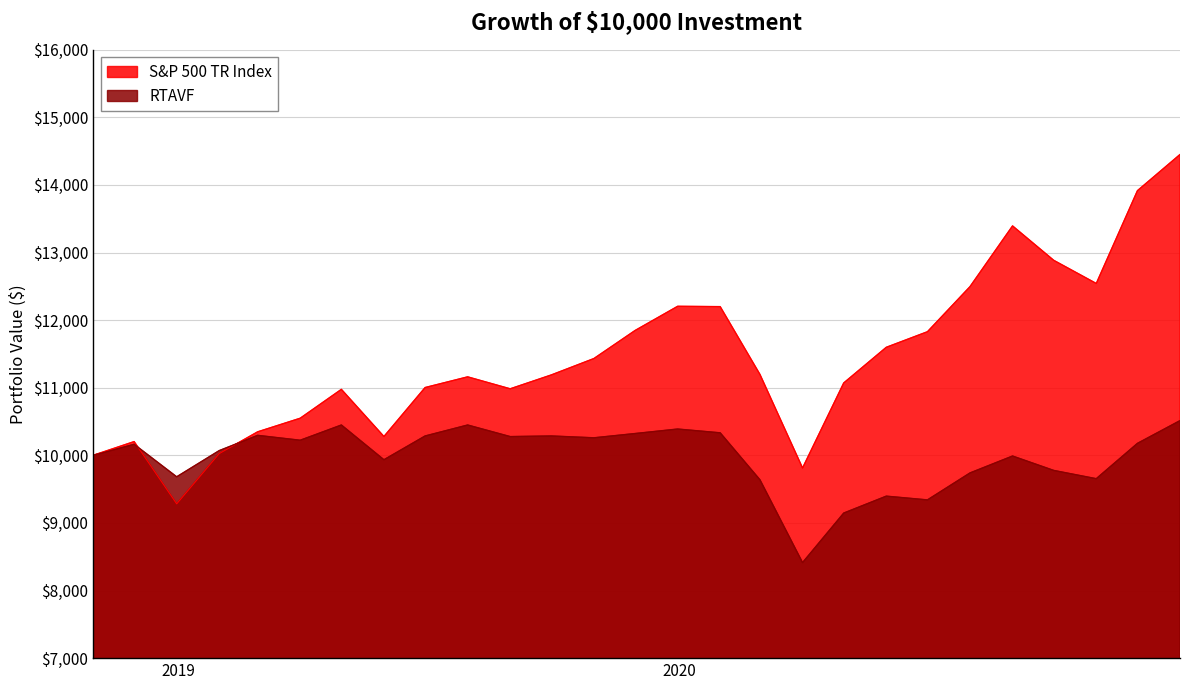

How many values in the RTAVF series exceed 10163?

14